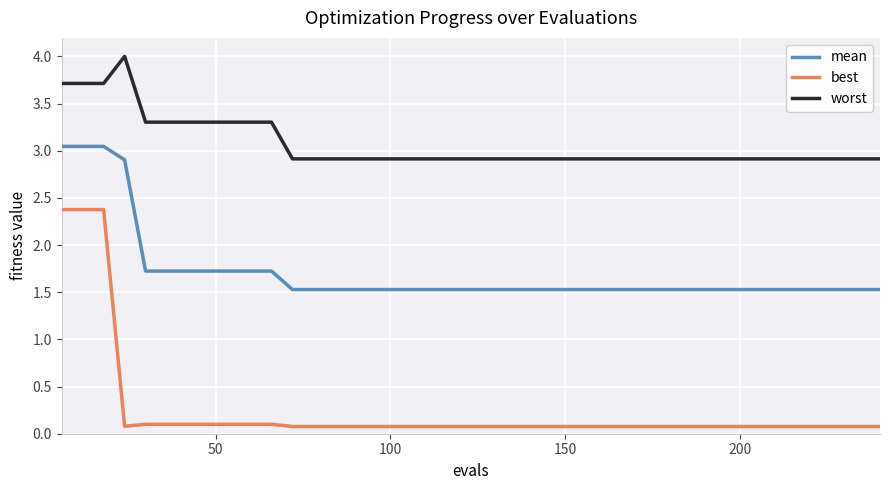

Which series has the largest range (max minus min)?

best